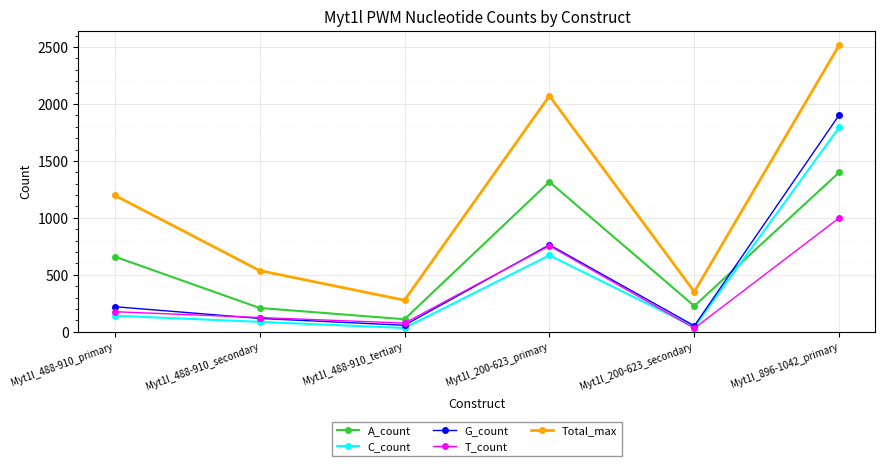

Which series has the largest total across all categories?

Total_max